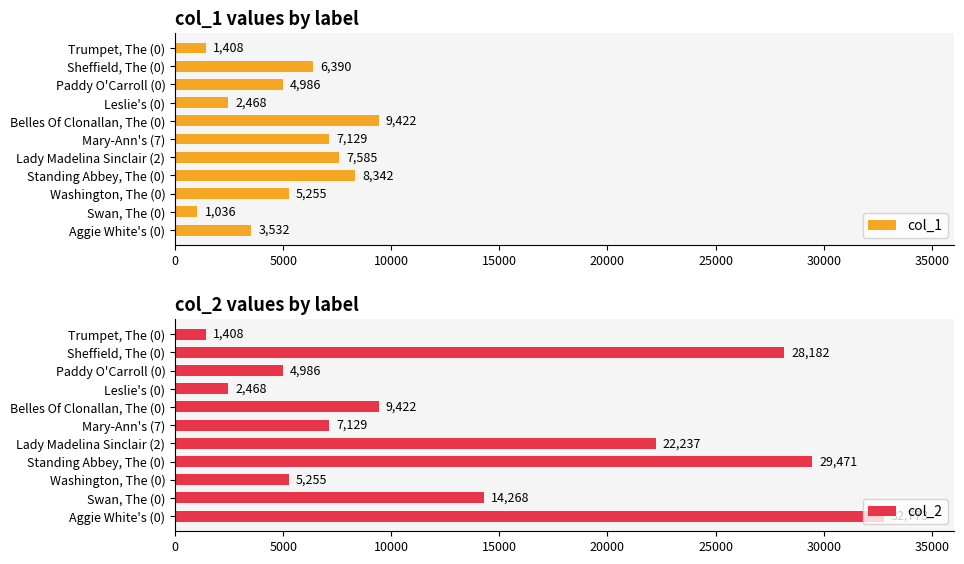

True or false: col_1 has a value of 8675 at 40000.

False